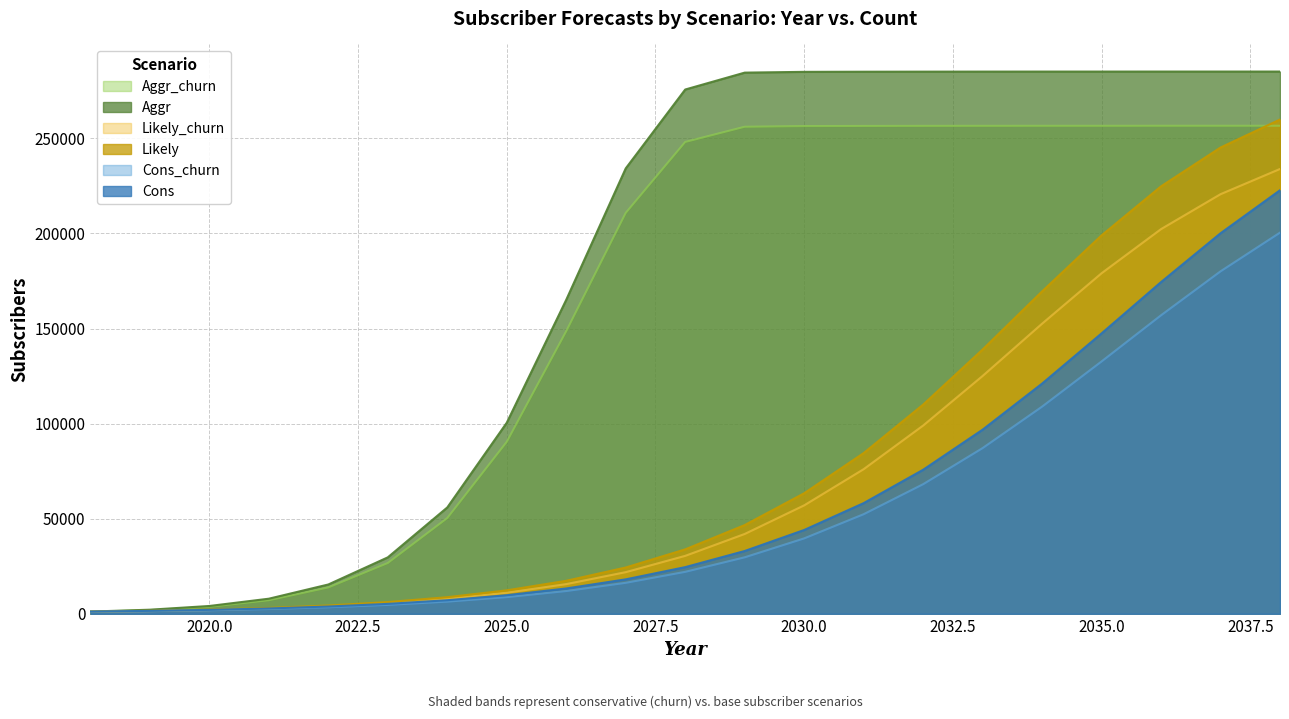

Where is Cons nearest to the value 111930?

2034